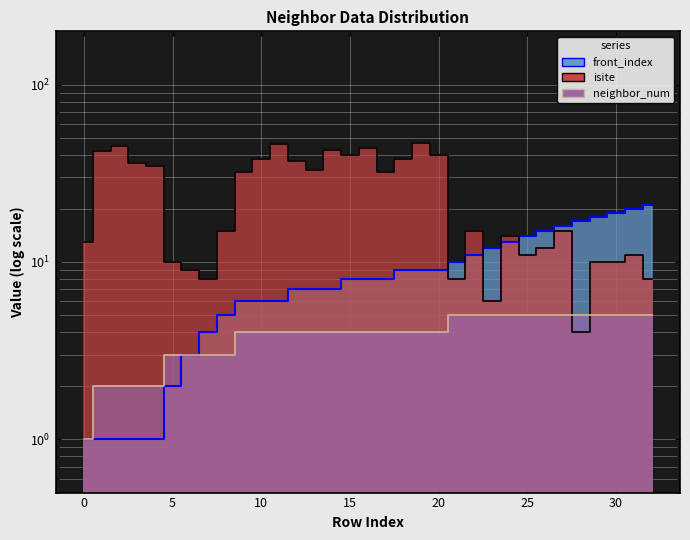

How many series are shown in this chart?

3